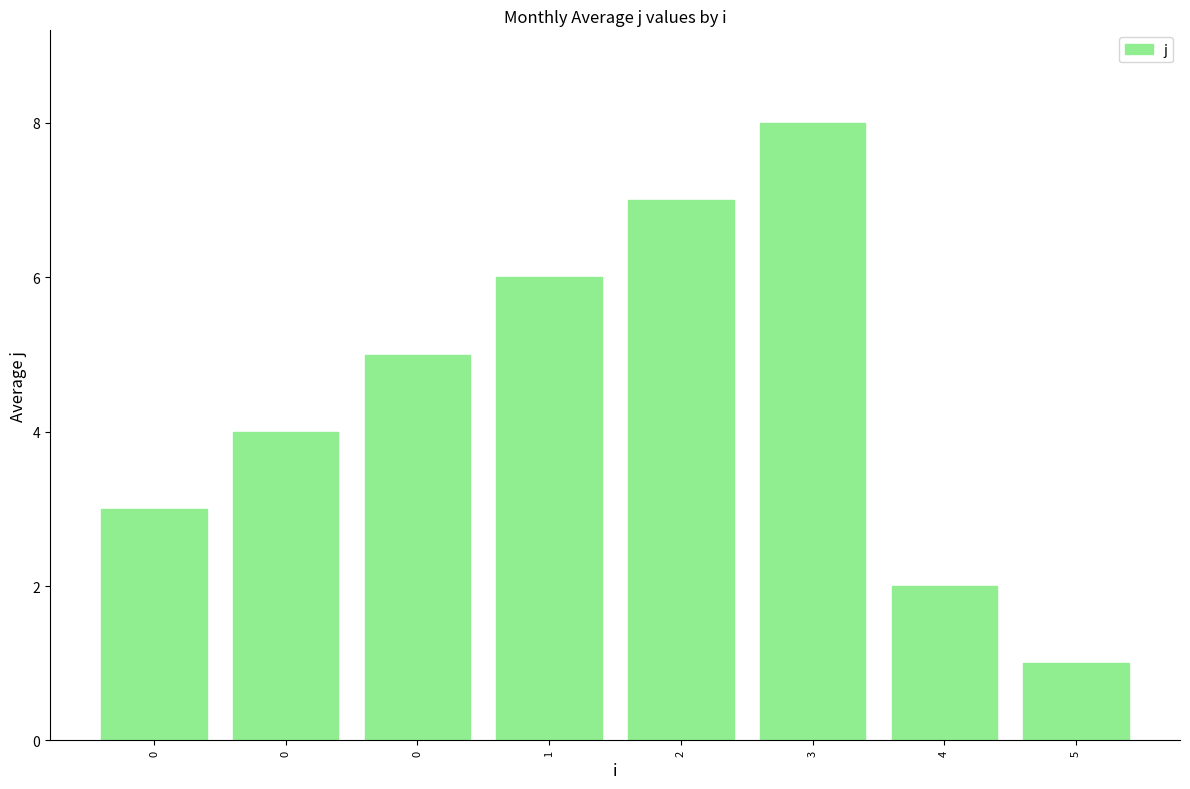

Count the number of data series in this chart.

1